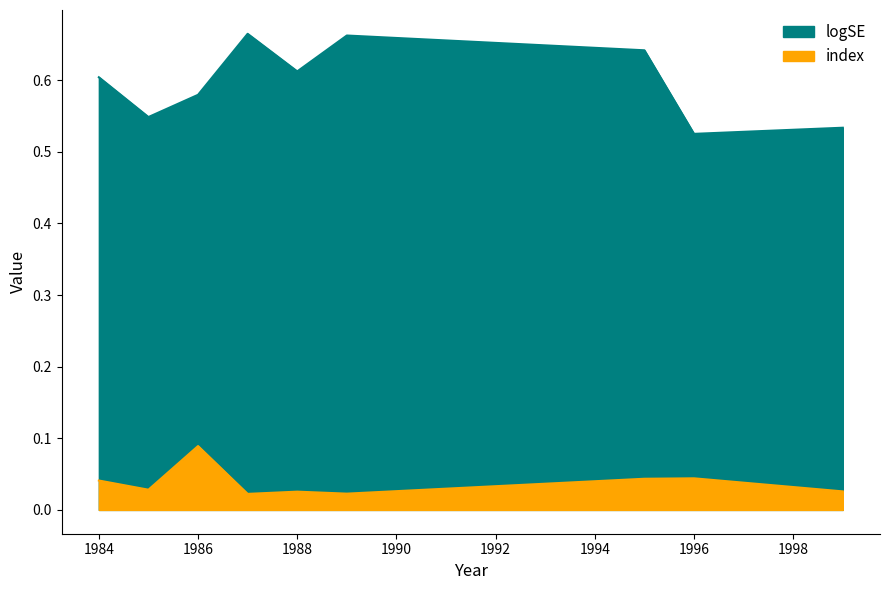

True or false: index and logSE cross at least once.

False